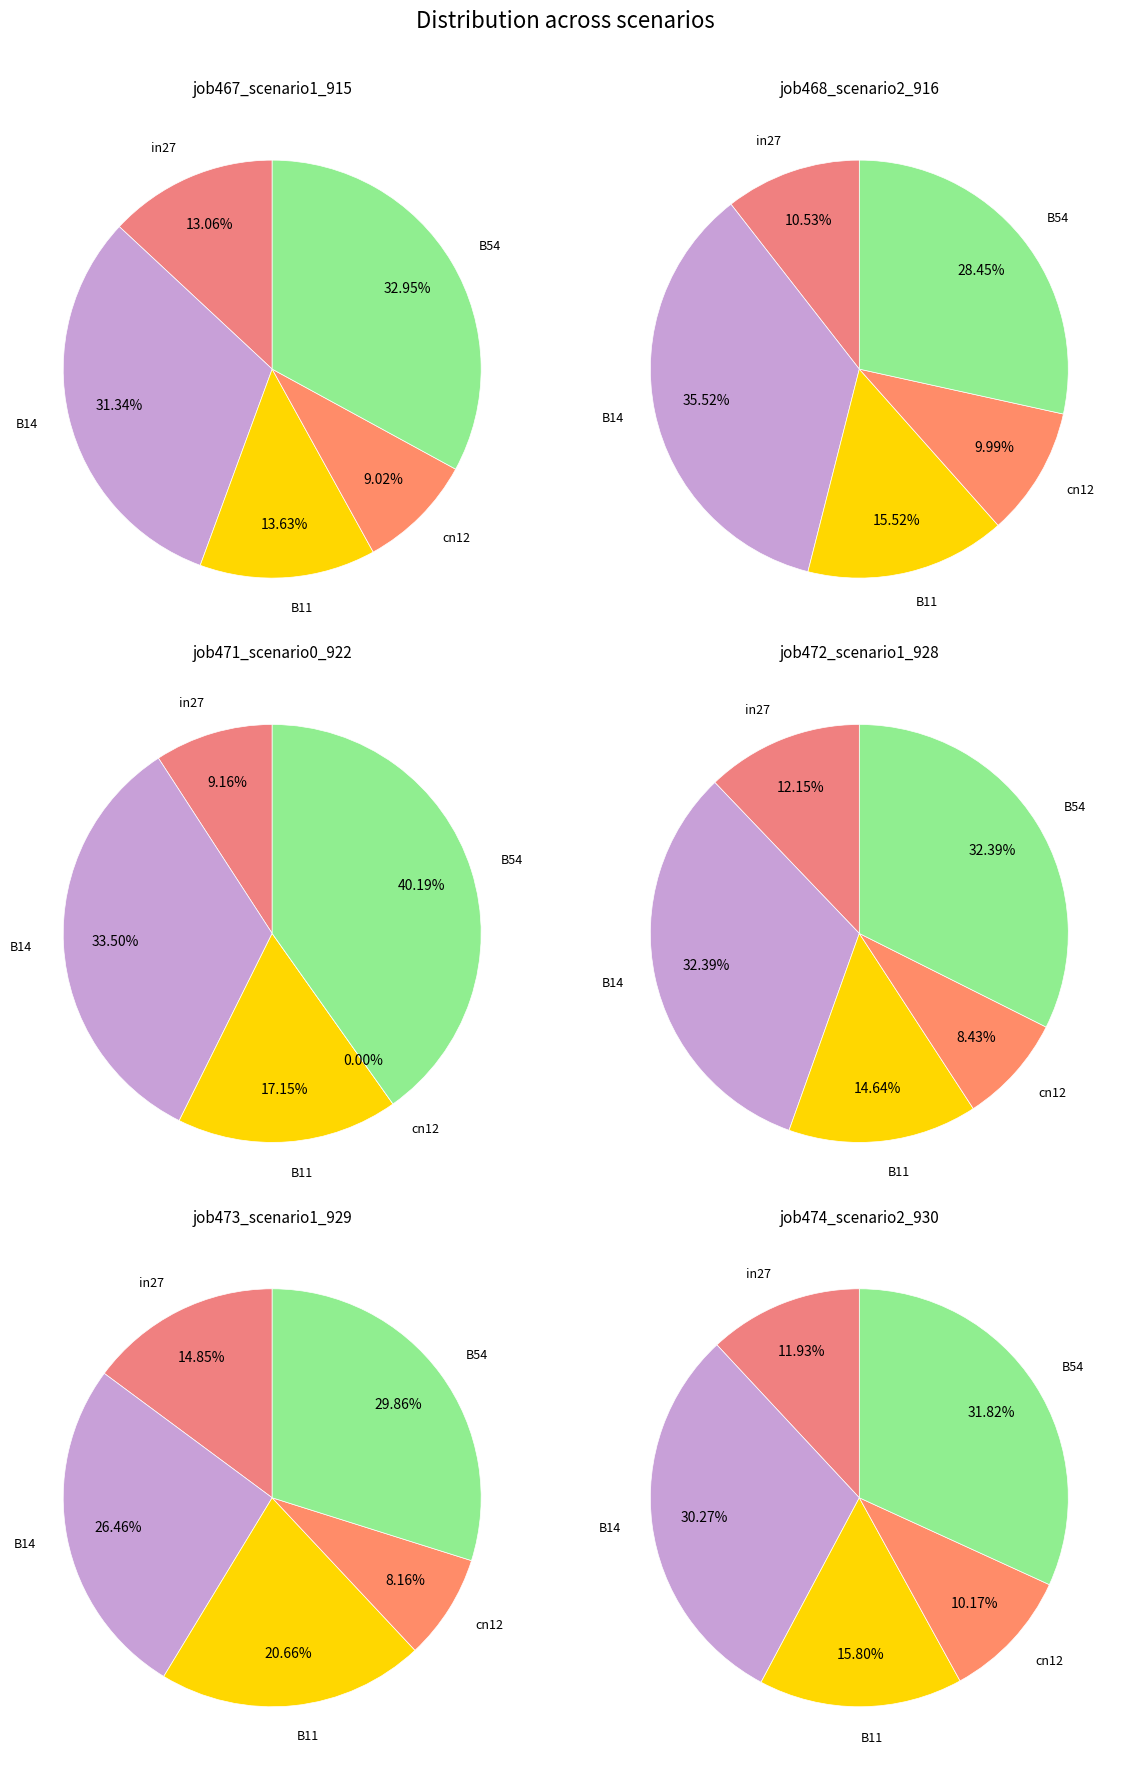

Which category has the smallest portion of the pie?

cn12